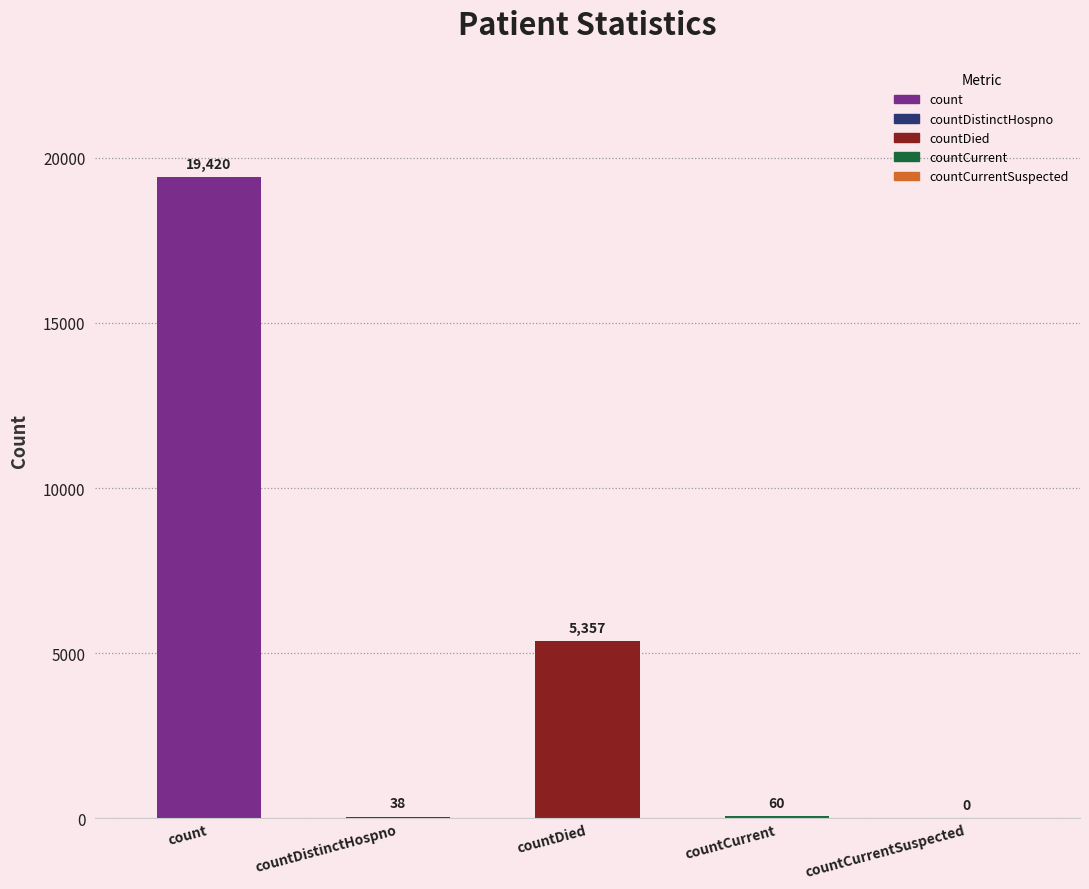

What is the difference between the values at countCurrent and countCurrentSuspected?

60